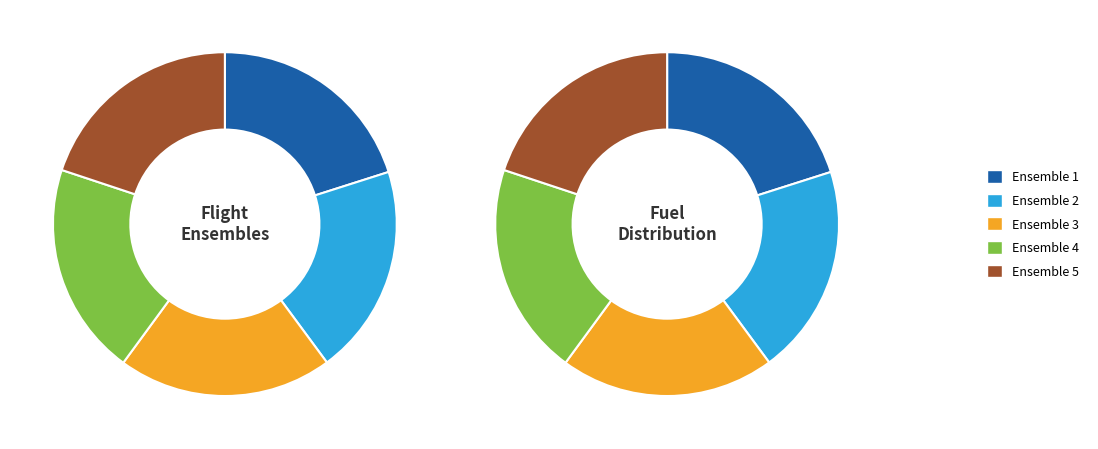

To the nearest percent, what is the combined percentage of Ensemble 1 and Ensemble 3?

40%